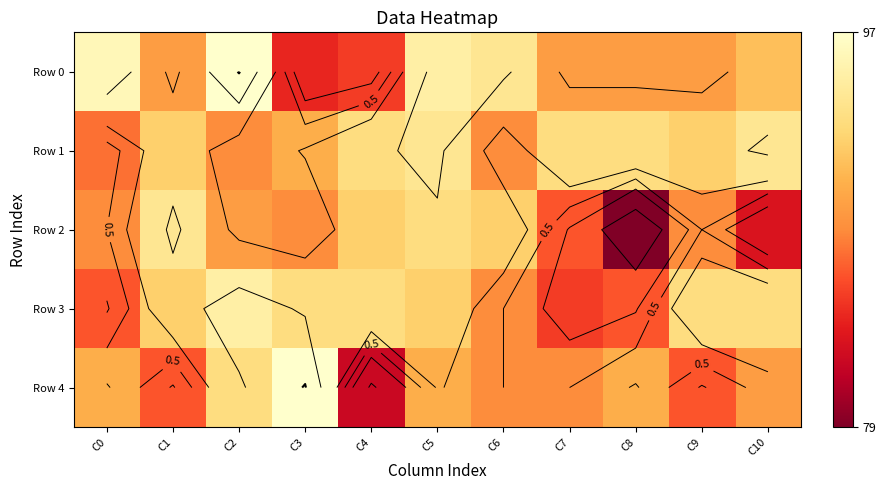

What is the difference between the Row 2 values at C8 and C6?

13